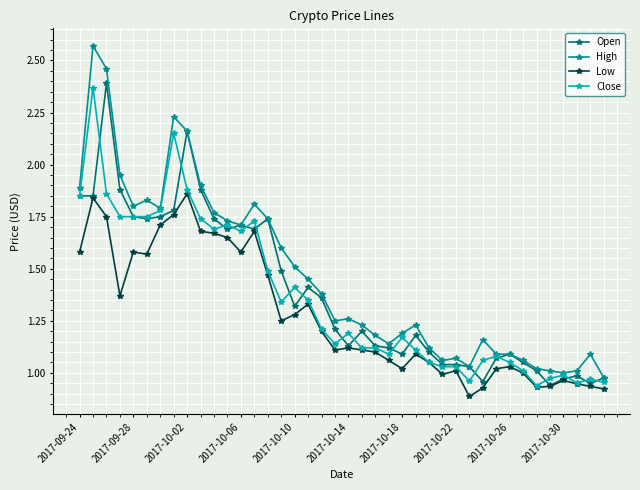

At how many categories does at least one series exceed 2?

4